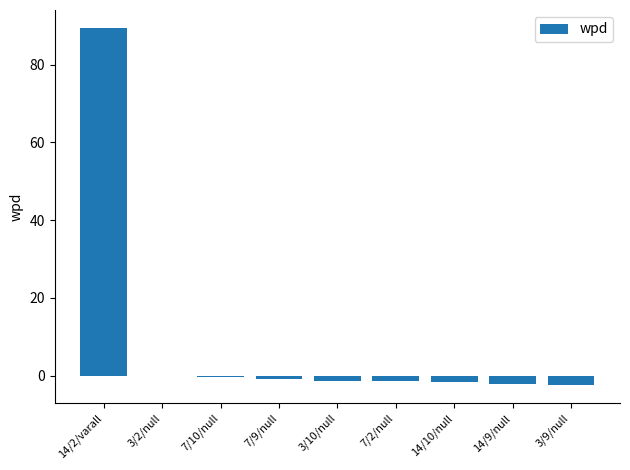

What is the sum of all values?

79.3